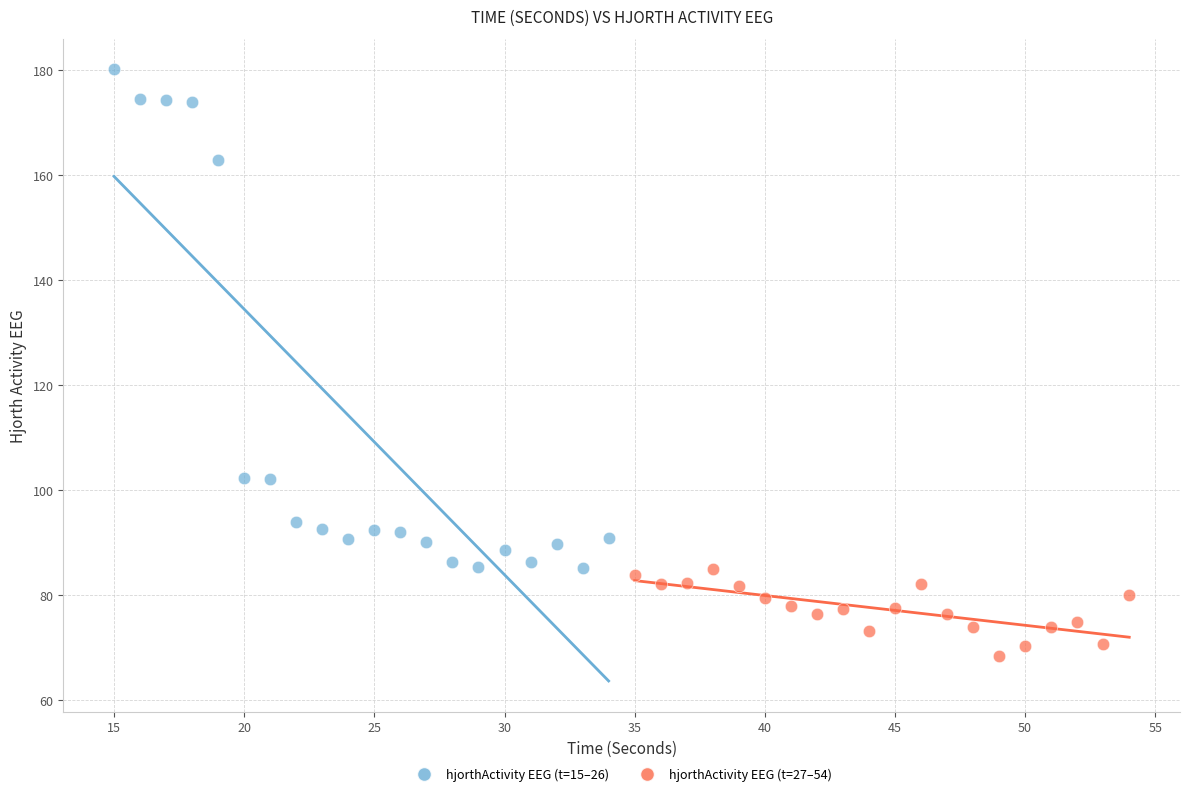

What are all the series names shown in the legend?

hjorthActivity EEG (t=15–26), hjorthActivity EEG (t=27–54)